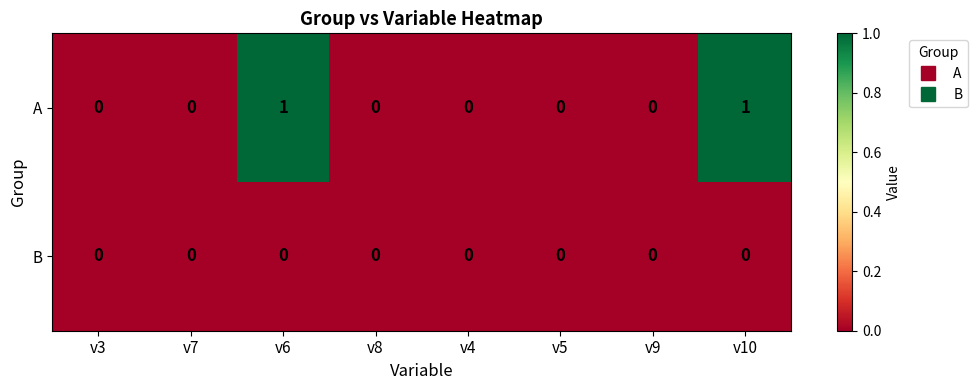

At v10, list the series in order from smallest to largest.

B, A